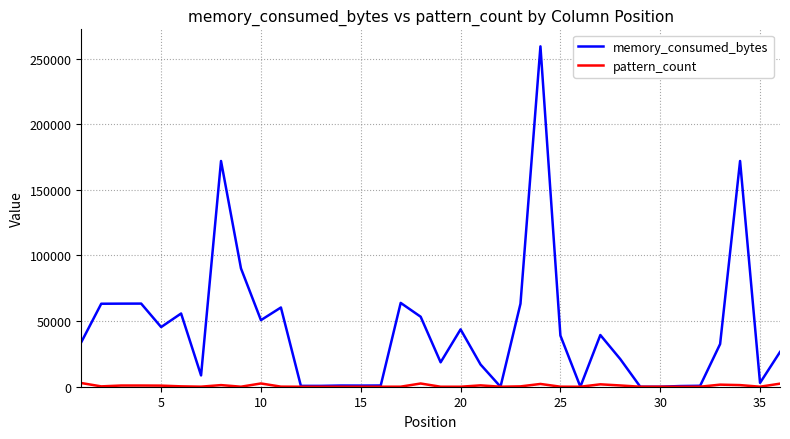

Rank the series by their average value, from highest to lowest.

memory_consumed_bytes, pattern_count